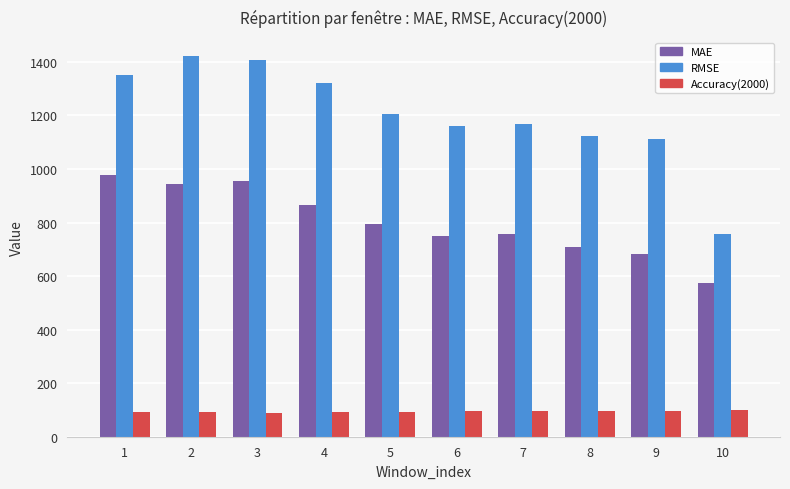

What is the difference between the highest and lowest values at 6?

1066.7